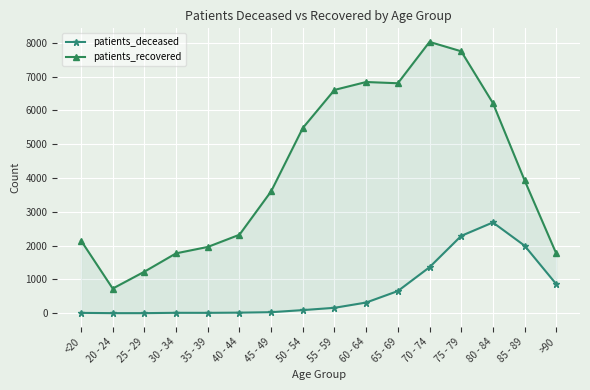

At <20, list the series in order from largest to smallest.

patients_recovered, patients_deceased